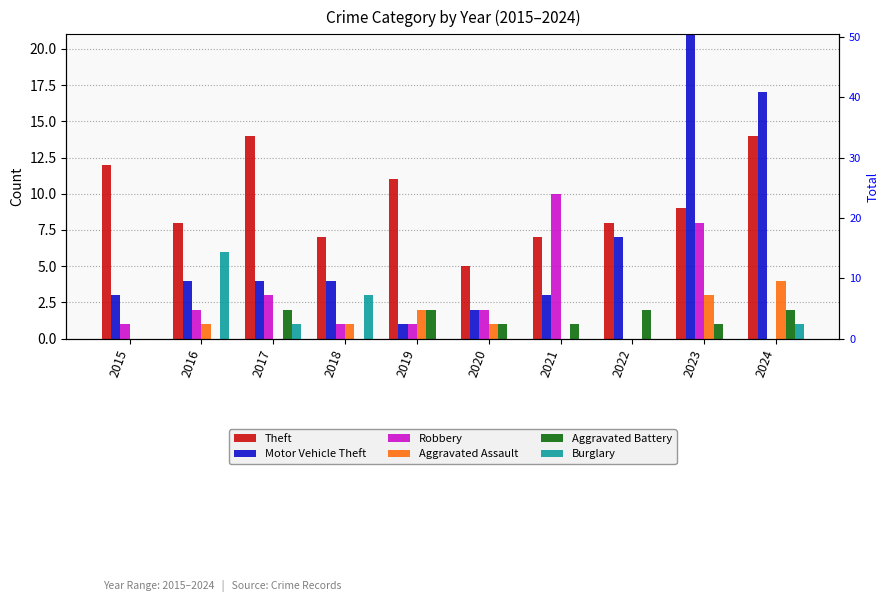

Between 2023 and 2024, which is larger?

2024